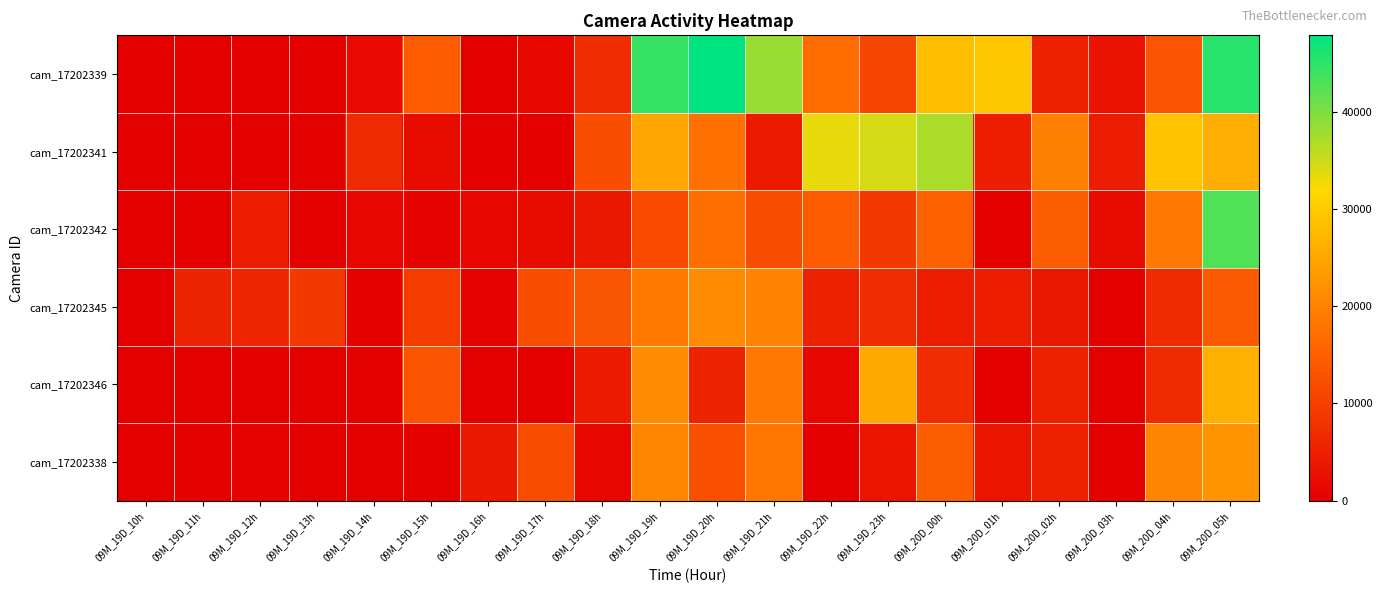

How many data points does each series have?

20